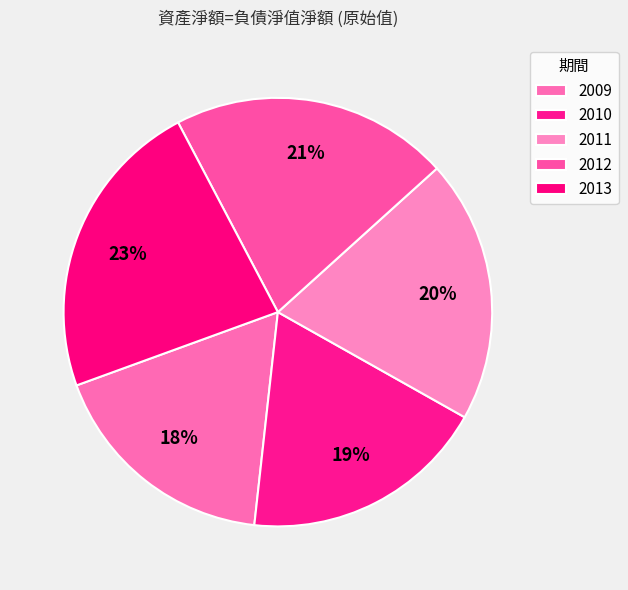

What percentage is NOT represented by 2012?

79.0%